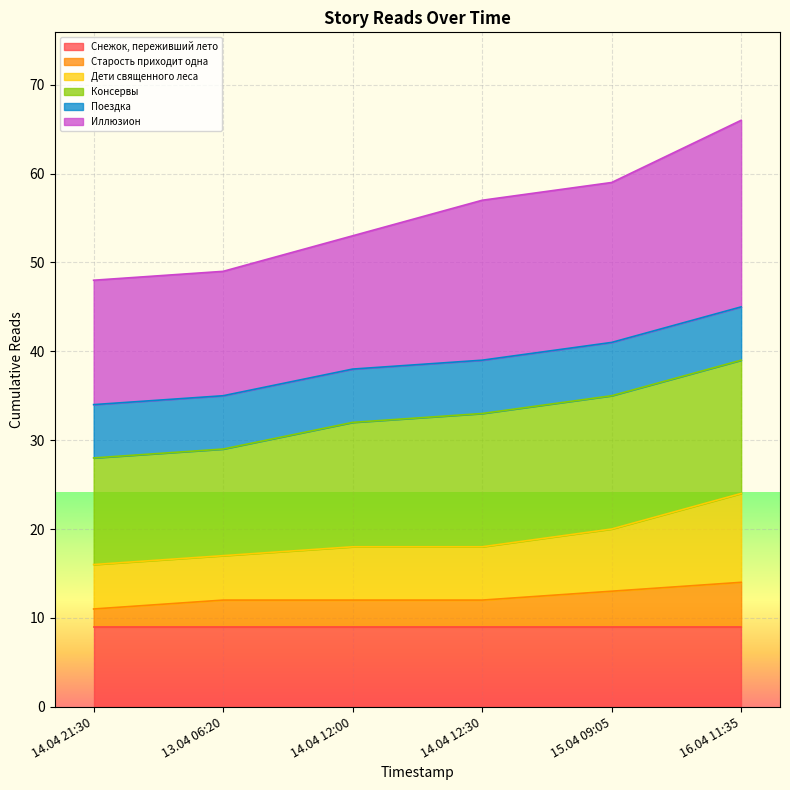

True or false: Иллюзион and Дети священного леса cross at least once.

False